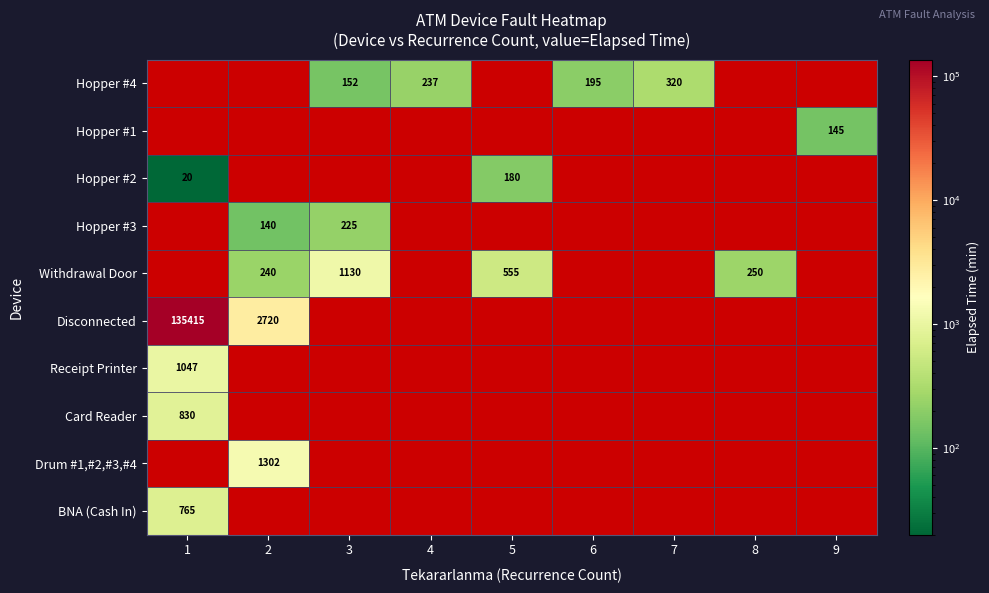

The Hopper #4 series shows 299 at 6. True or false?

False